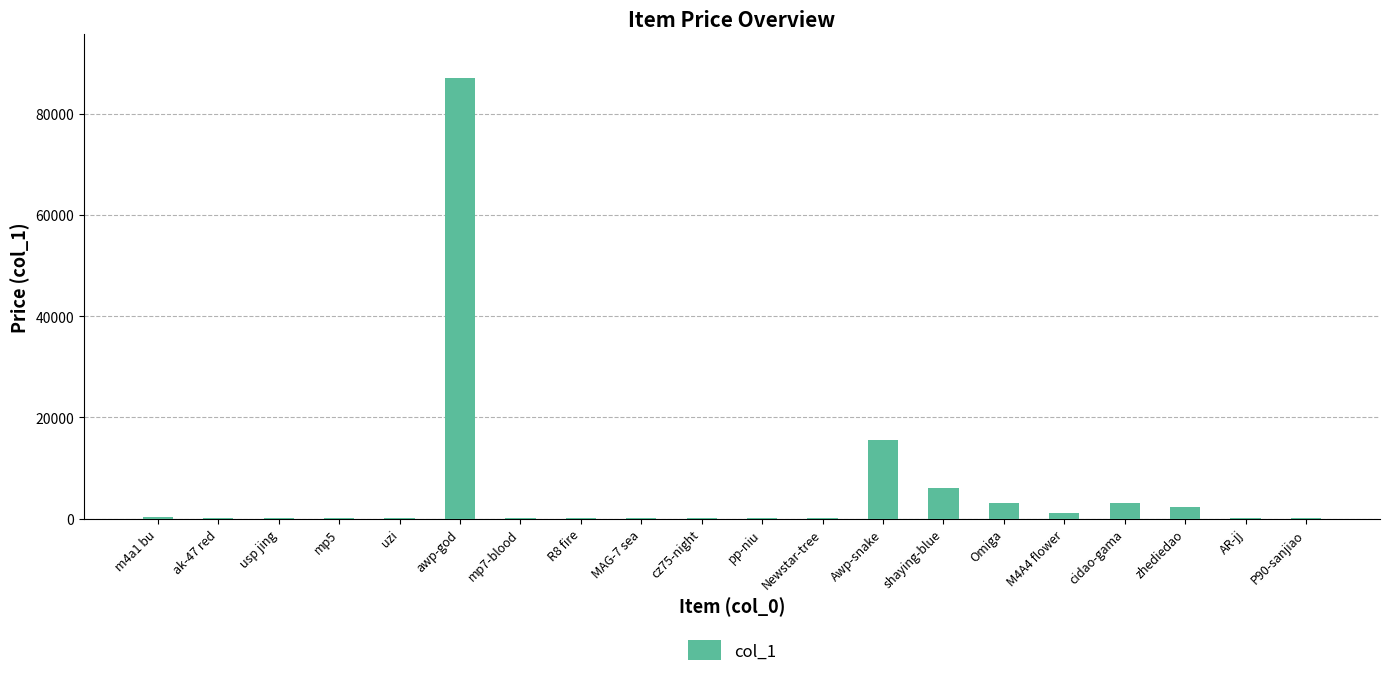

How many categories are shown in the chart?

20